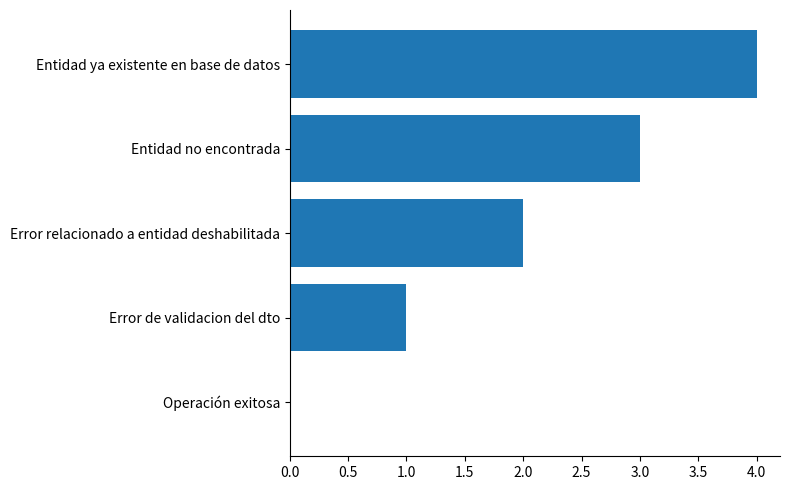

Which category has the highest value across all series?

Entidad ya existente en base de datos